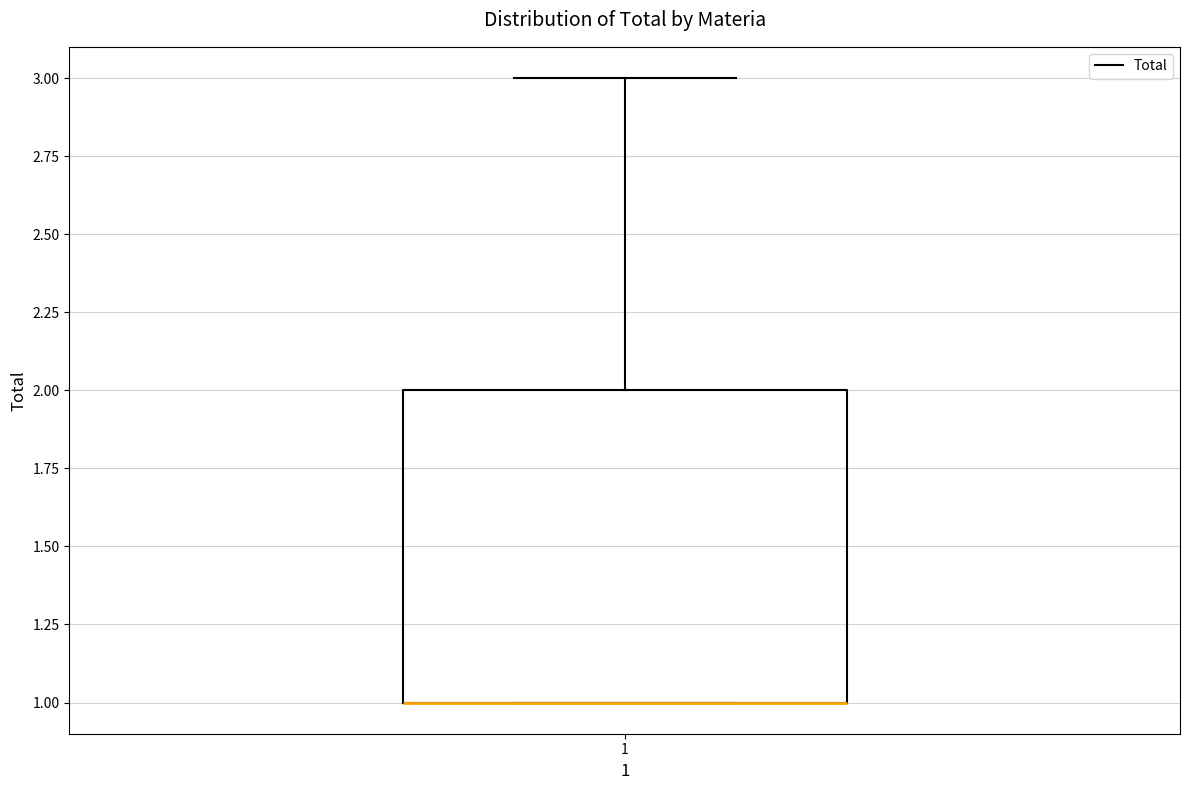

Where is the lower edge of the box at x = 1 on the y-axis? The values are not printed on the chart, so give them approximately, as read against the axis.

1